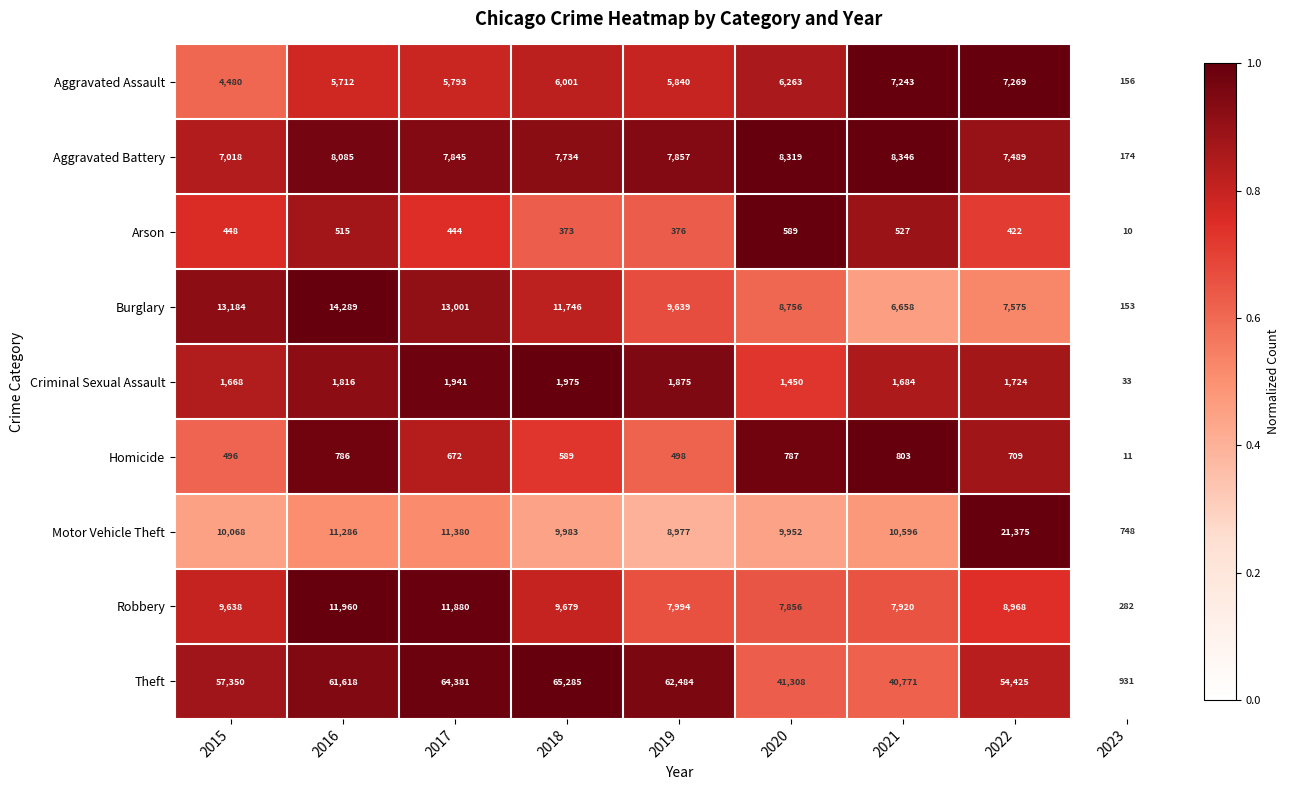

Which series has the largest range (max minus min)?

Theft